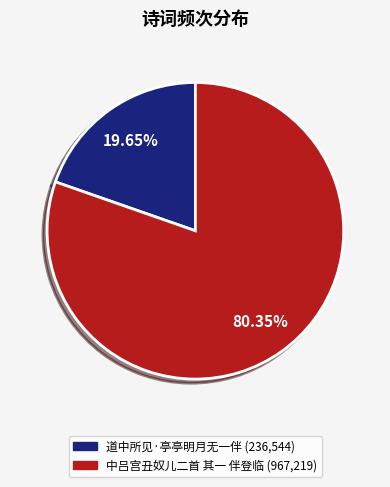

To the nearest percent, what percentage of the pie is 道中所见·亭亭明月无一伴?

20%